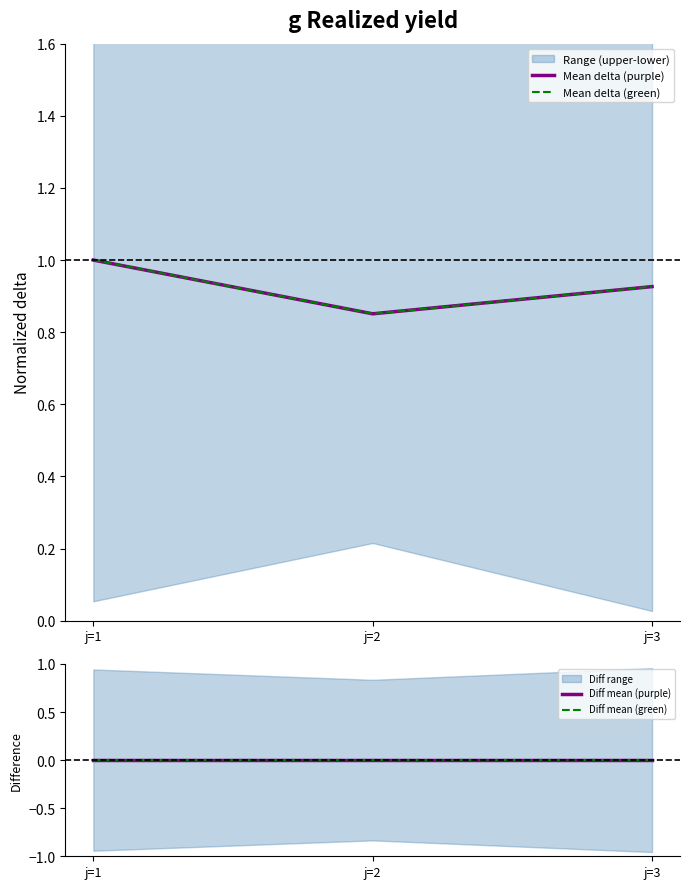

Rank the series by their maximum value, from lowest to highest.

Diff mean (purple), Diff mean (green), Mean delta (purple), Mean delta (green)